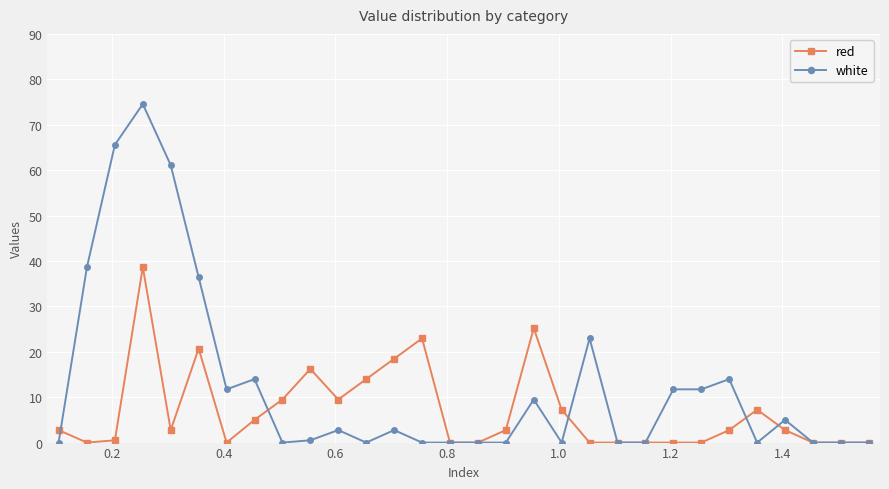

True or false: white has more than 0 points higher than both neighbors.

True